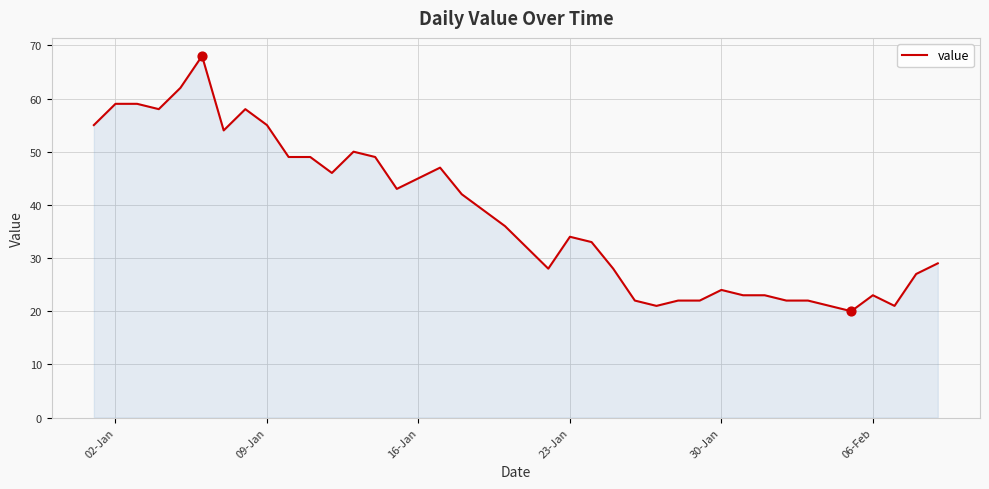

What is the greatest value displayed?

68